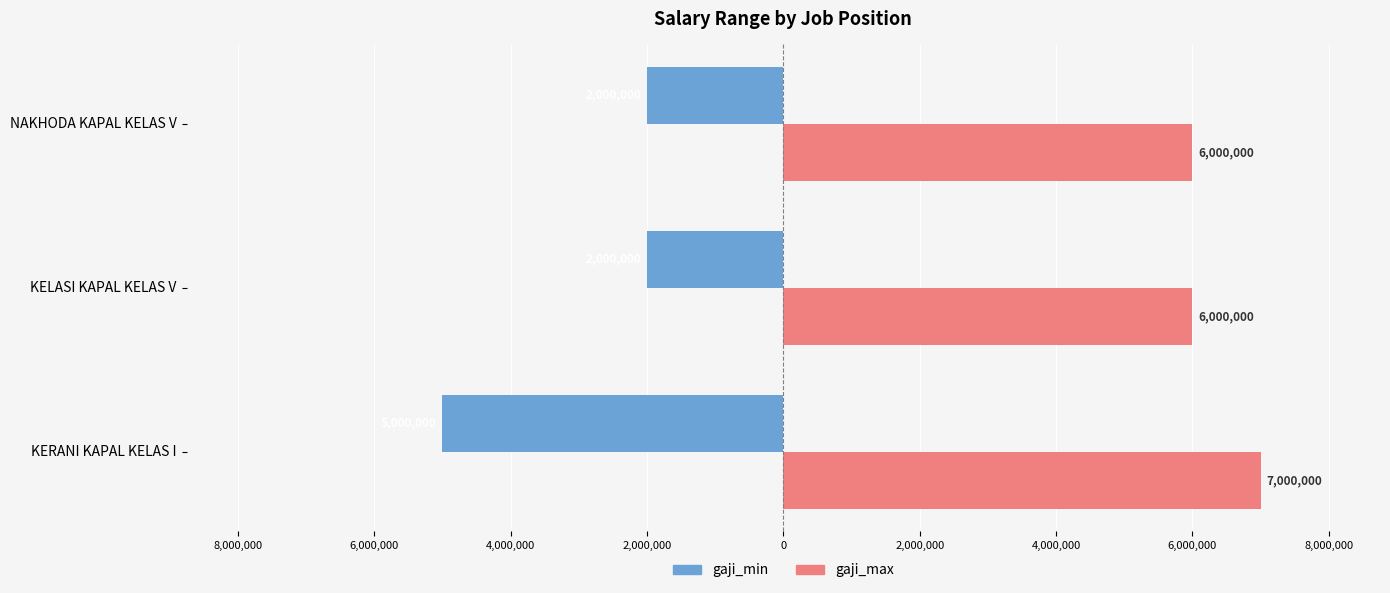

What is the sum of all gaji_max values?

19000000